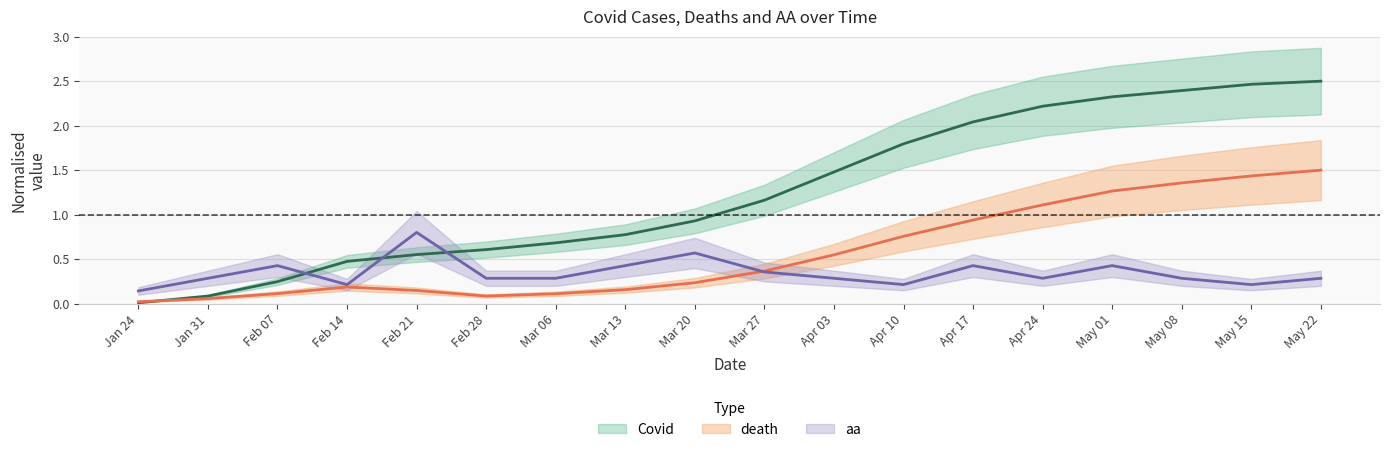

What is the difference between the Covid values at May 08 and May 15?

0.1